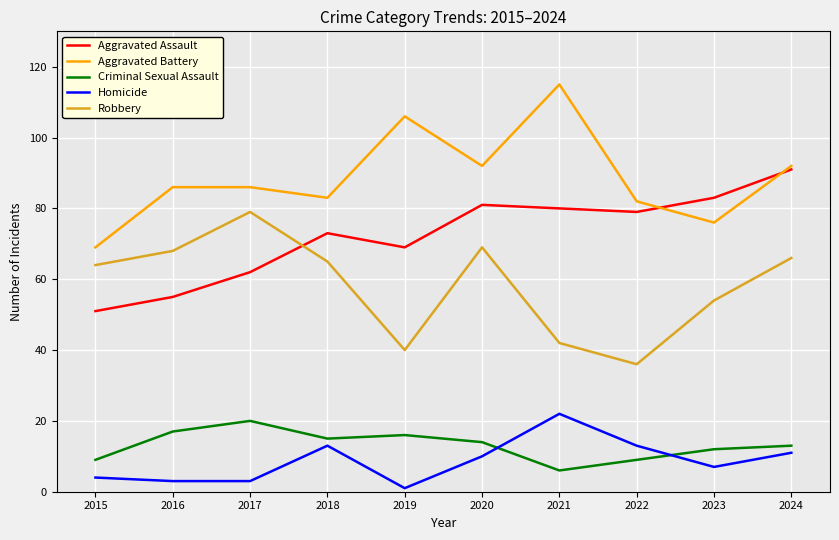

What is the total value across all series at 2022?

219